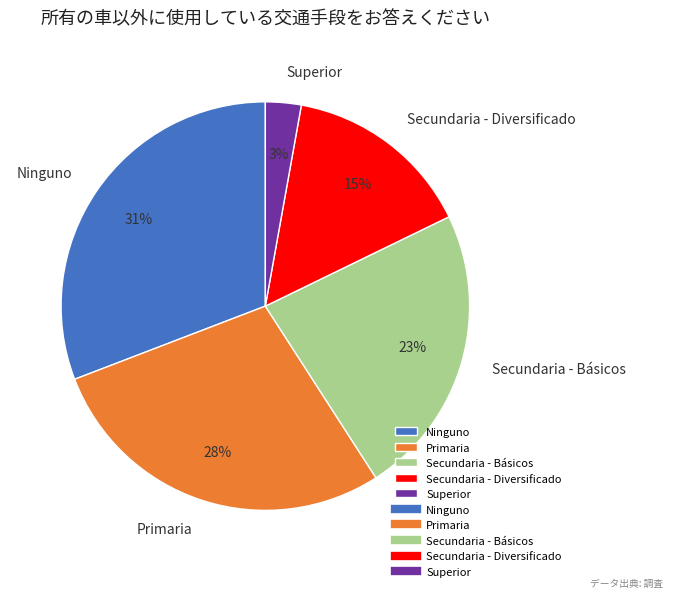

Do Secundaria - Diversificado and Ninguno together represent more than half of the pie?

No